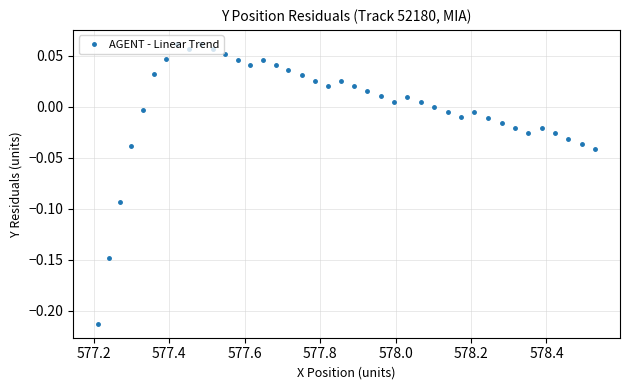

True or false: the data has more than 2 interior local peaks.

True